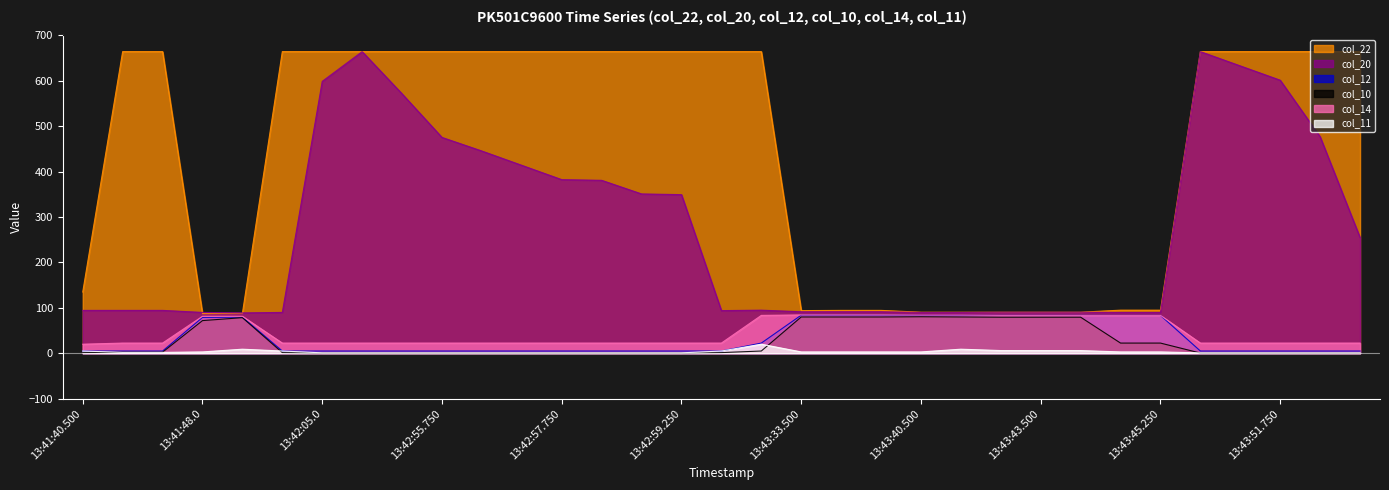

Rank the series by their maximum value, from lowest to highest.

col_11, col_10, col_12, col_14, col_22, col_20